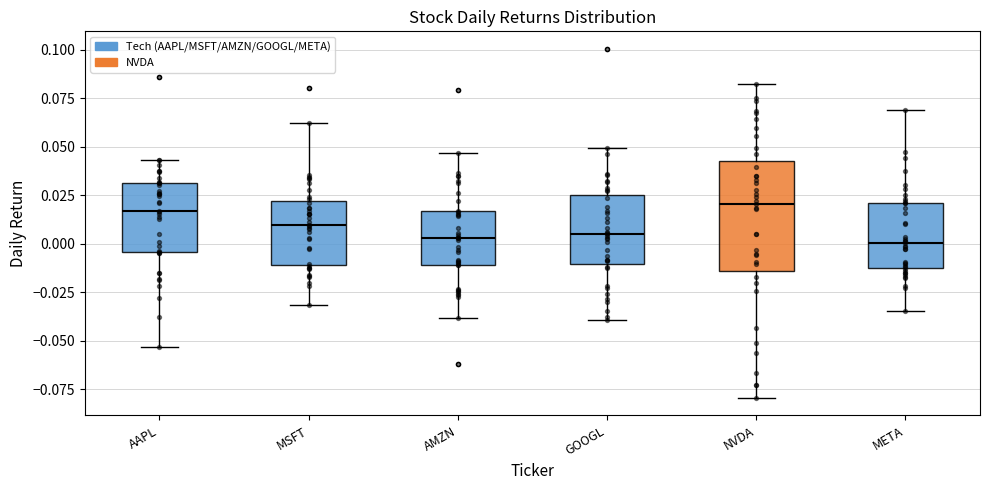

Where is the upper edge of the box for NVDA on the y-axis? The values are not printed on the chart, so give them approximately, as read against the axis.

0.045